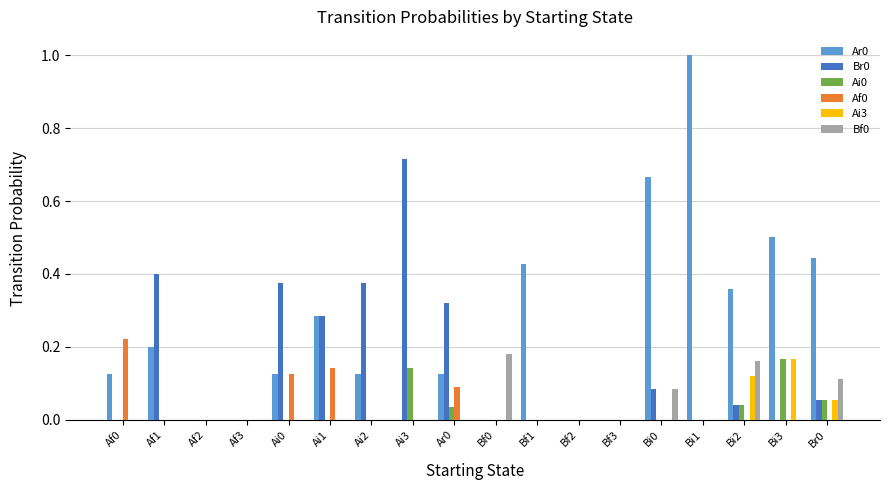

What is the greatest value displayed?

1.0